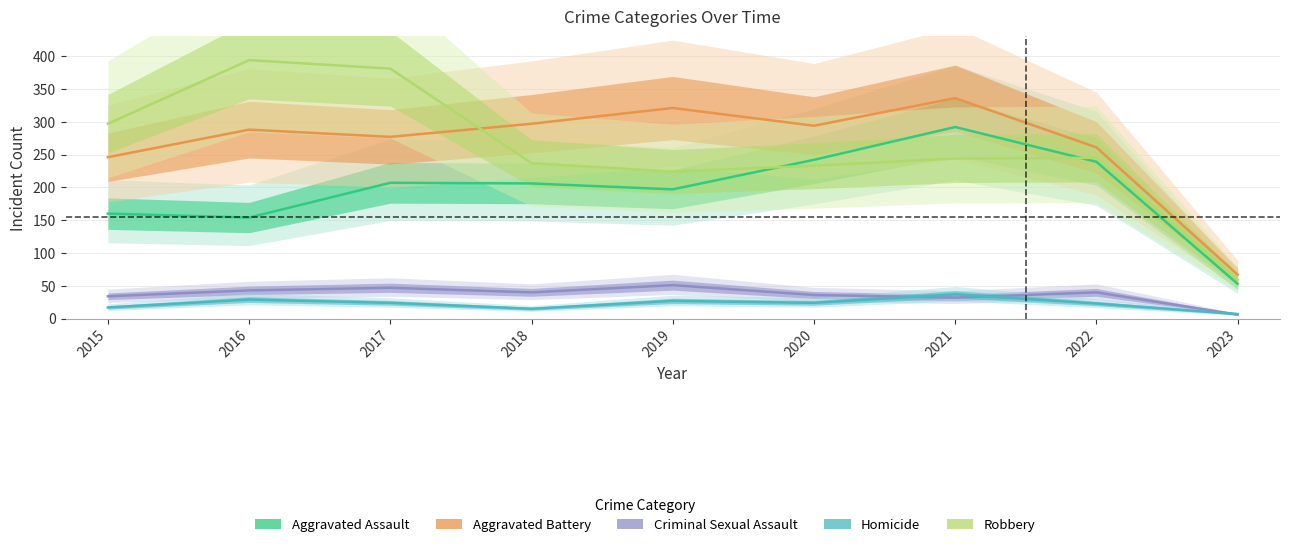

Reading left to right, what are all the values shown in this chart?

Aggravated Assault: 160	154	207	206	197	242	292	239	53
Aggravated Battery: 246	288	277	297	321	294	336	261	67
Criminal Sexual Assault: 34	43	47	40	51	36	32	40	6
Homicide: 17	29	24	15	27	24	37	23	7
Robbery: 297	394	381	237	224	233	244	245	59